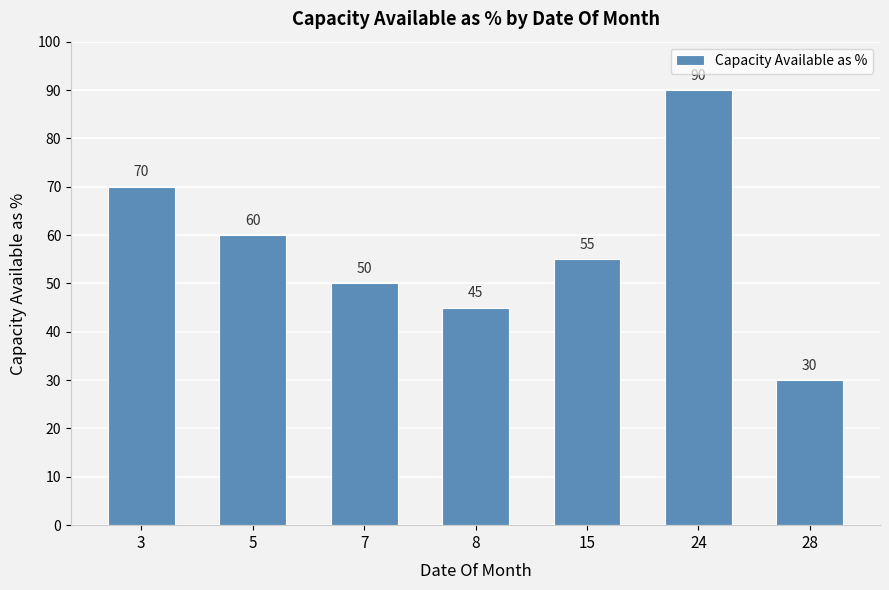

Does the chart contain any negative values?

No